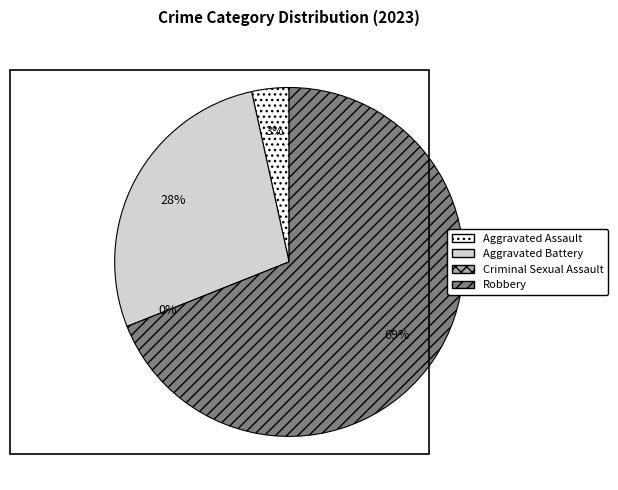

To the nearest percent, what is the difference between the Robbery and Aggravated Battery slice percentages?

41%